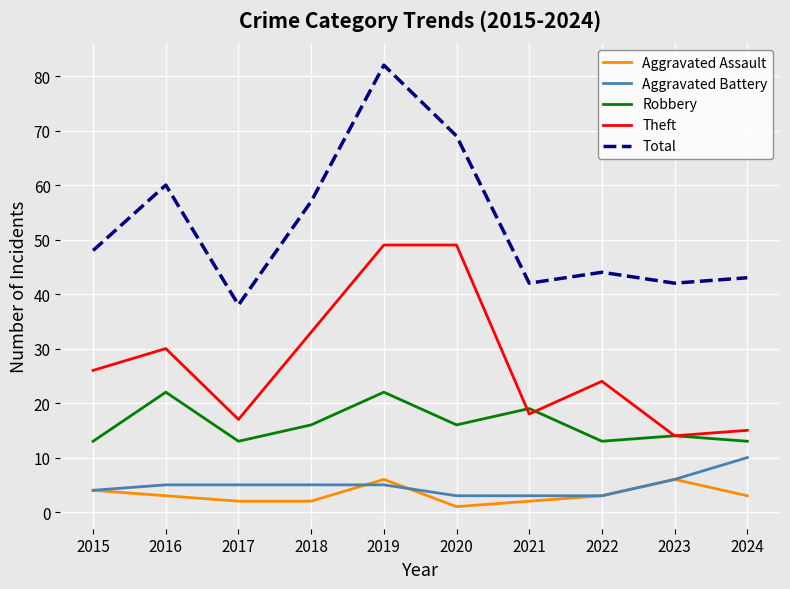

True or false: Total and Aggravated Assault intersect in this chart.

False